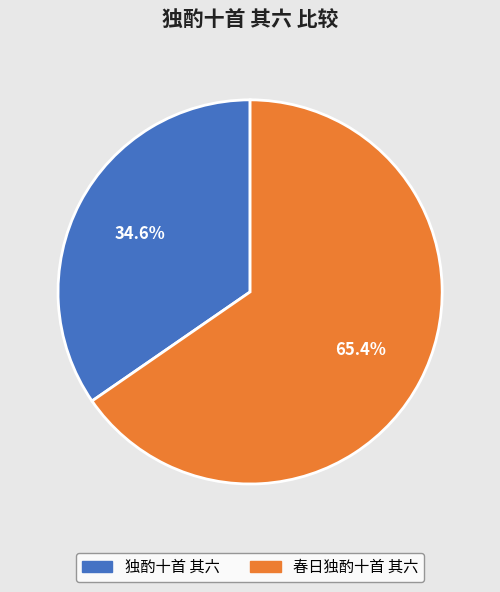

Which has a higher value, 独酌十首 其六 or 春日独酌十首 其六?

春日独酌十首 其六